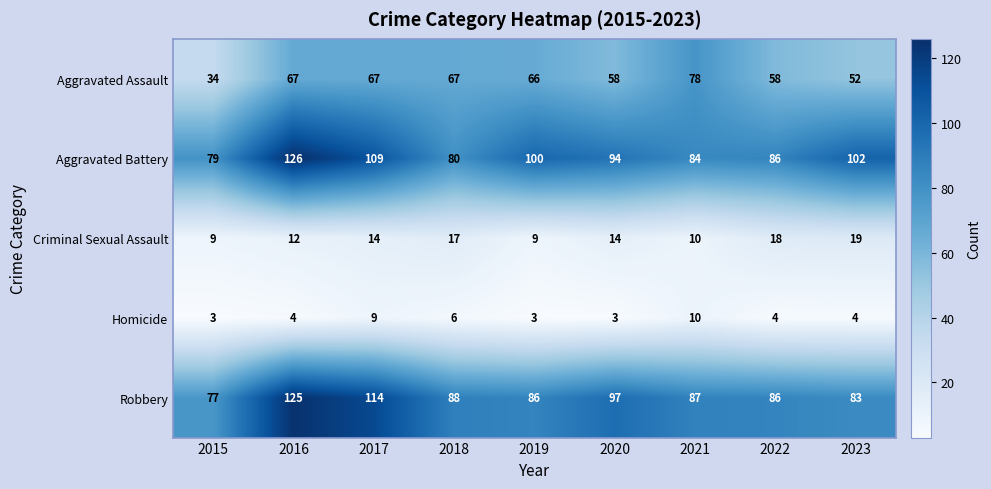

Between 2021 and 2023, which series saw the biggest shift?

Aggravated Assault